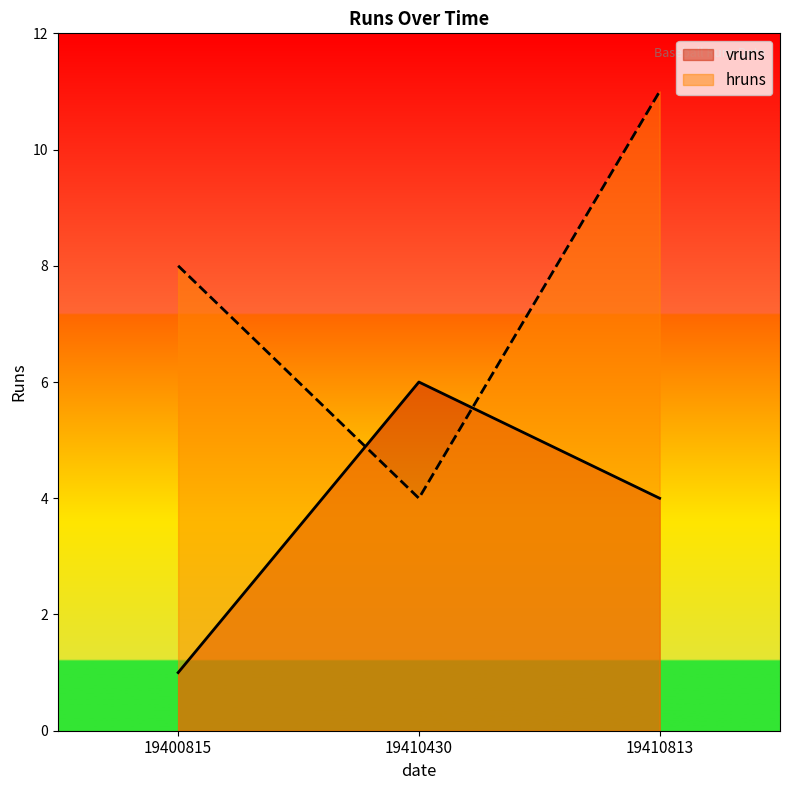

Read the vruns value at 19410430.

6